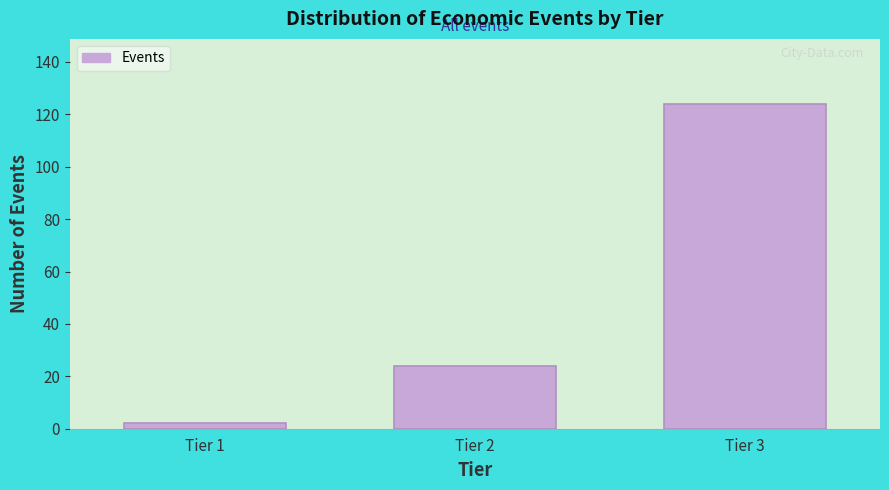

Reading left to right, what are all the values shown in this chart?

2	24	124